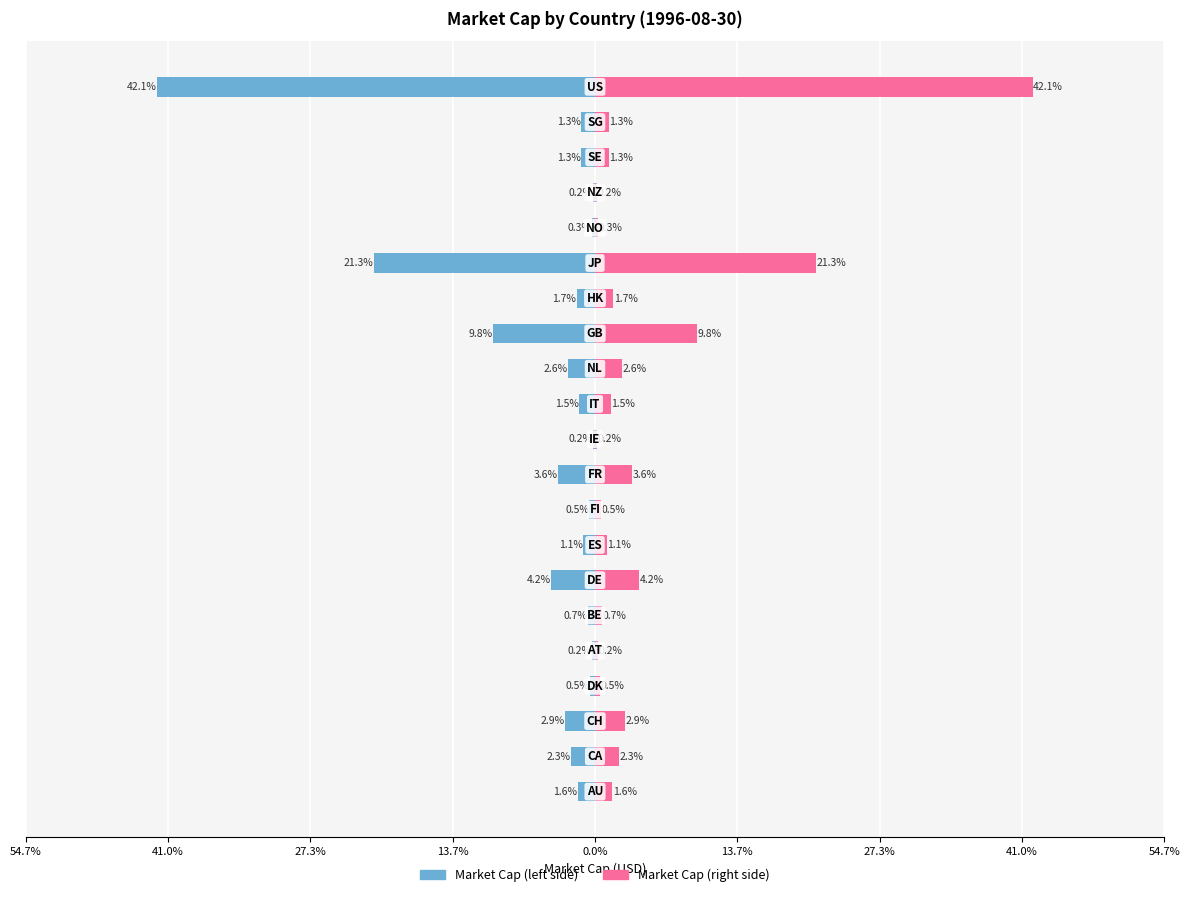

What are all the series names shown in the legend?

Market Cap (left), Market Cap (right)